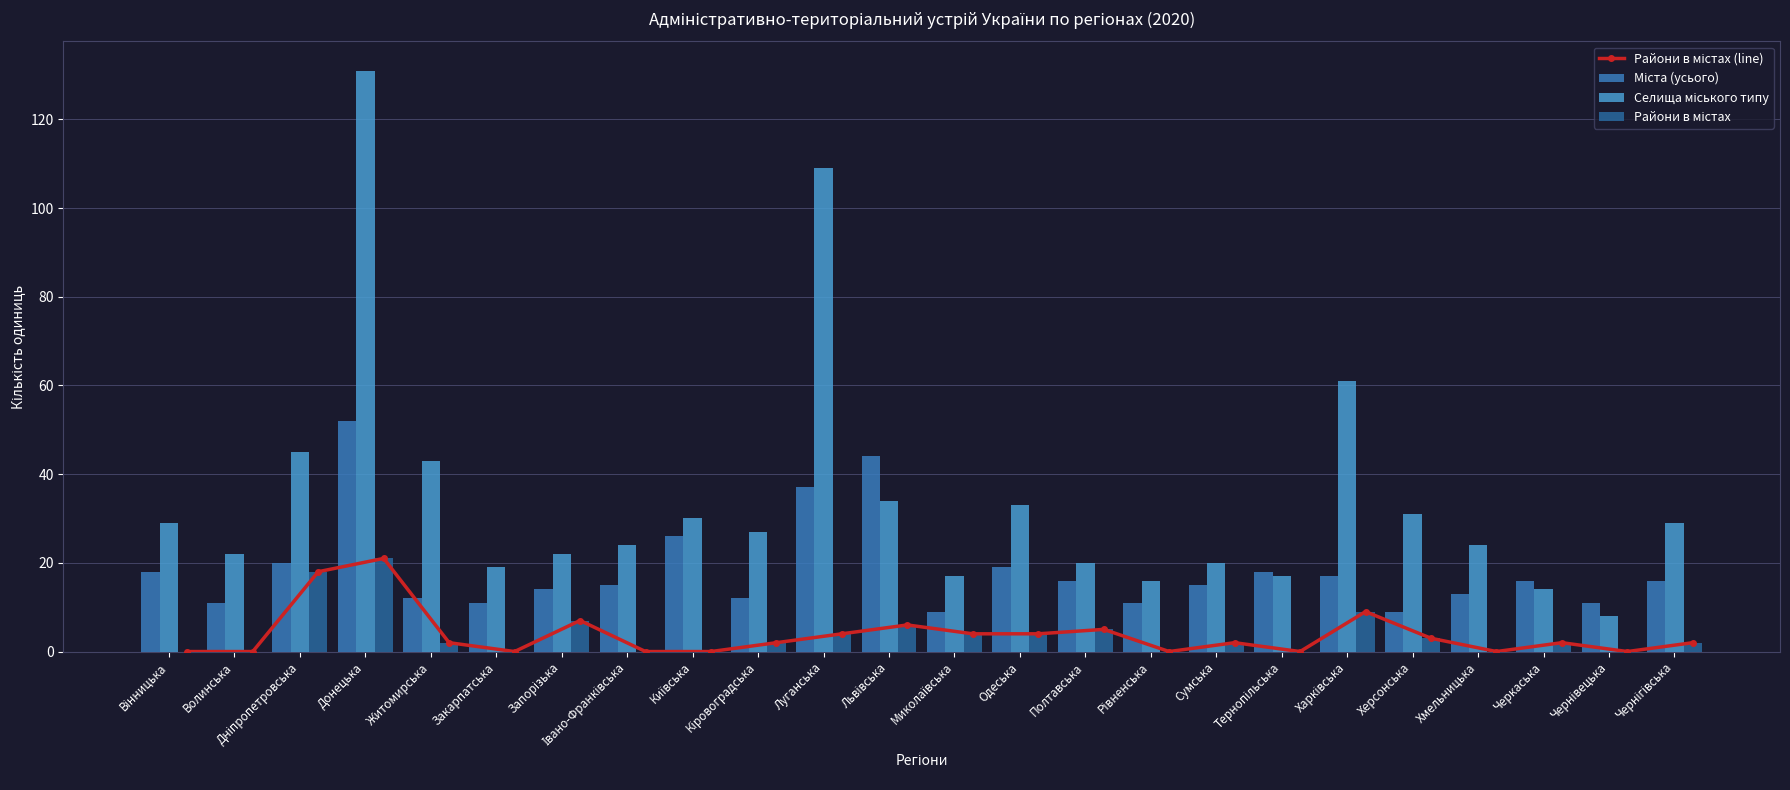

At which category is the sum across all series the highest?

Донецька